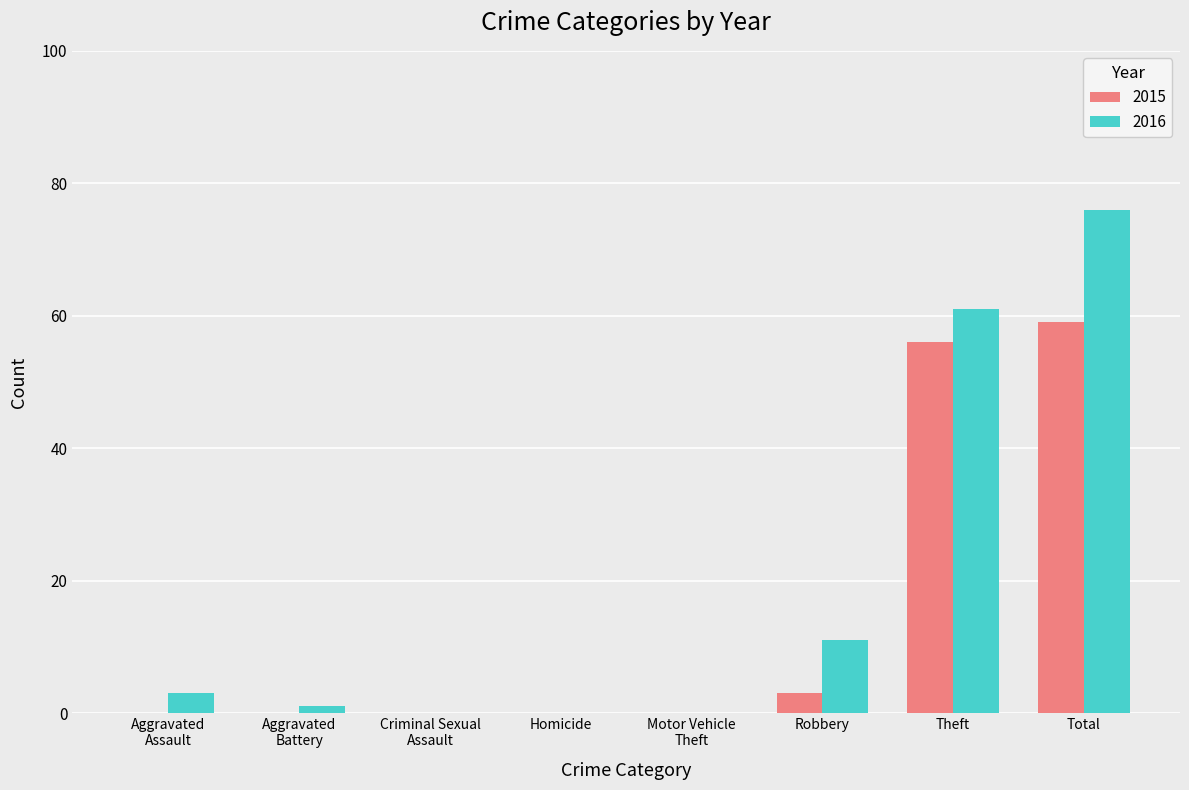

Is it true that 2015 equals 59 at Total?

True